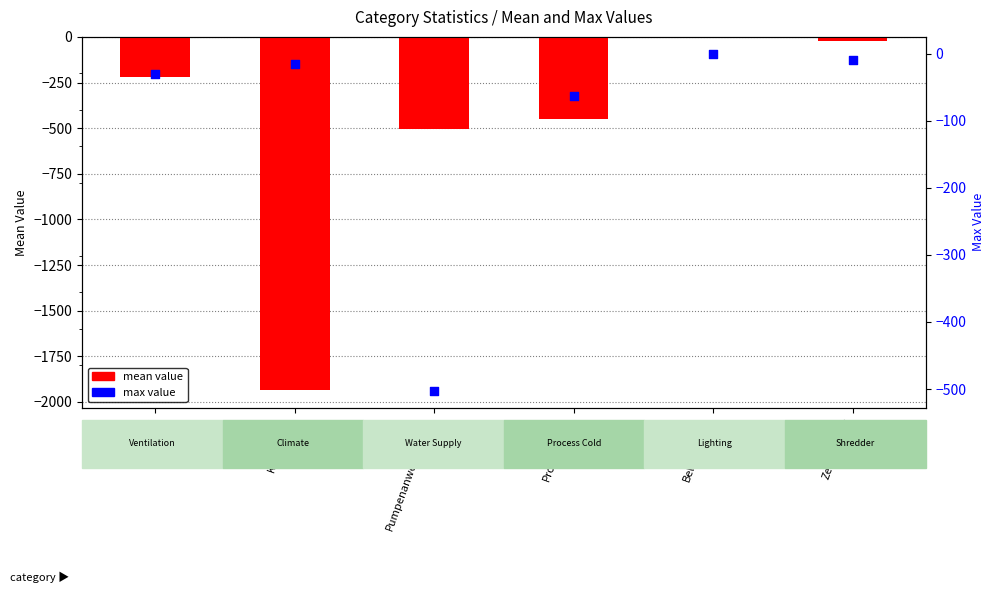

What are all the series names shown in the legend?

mean value, max value